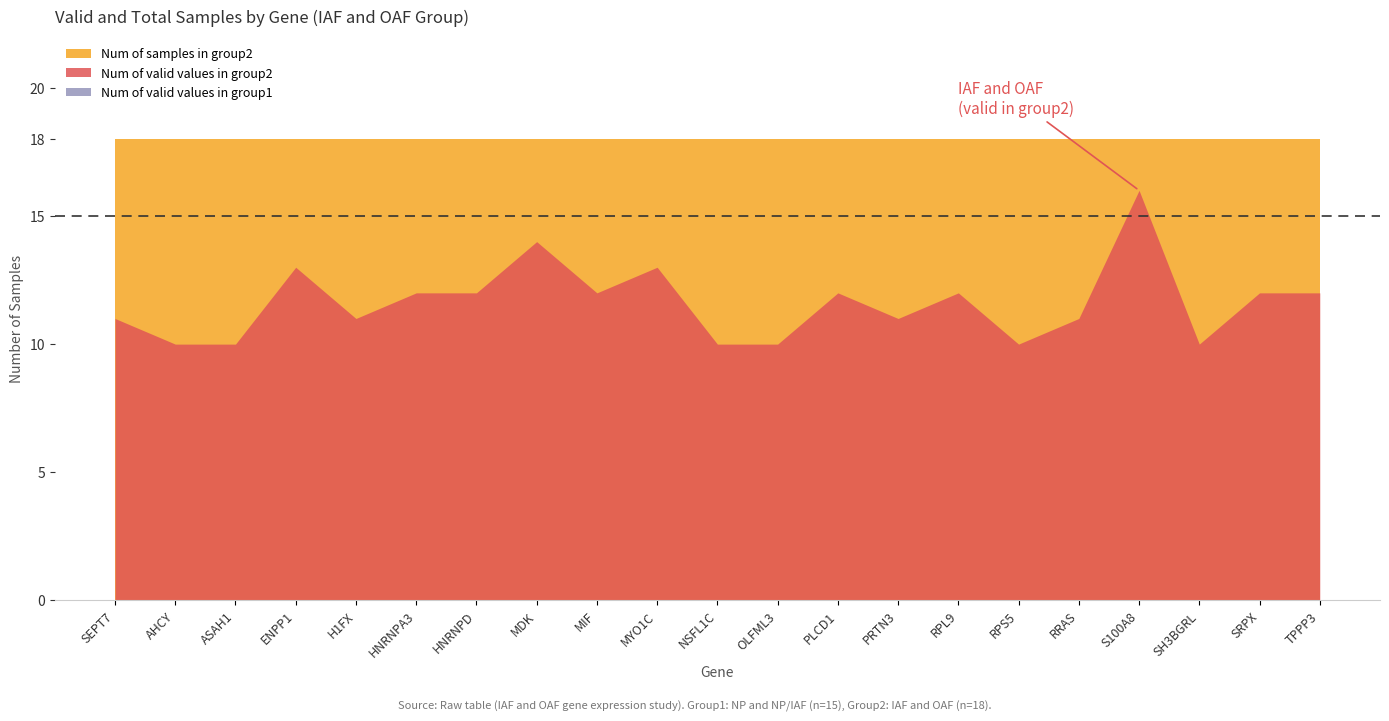

Rank the series by their maximum value, from highest to lowest.

Num of samples in group2, Num of valid values in group2, Num of valid values in group1